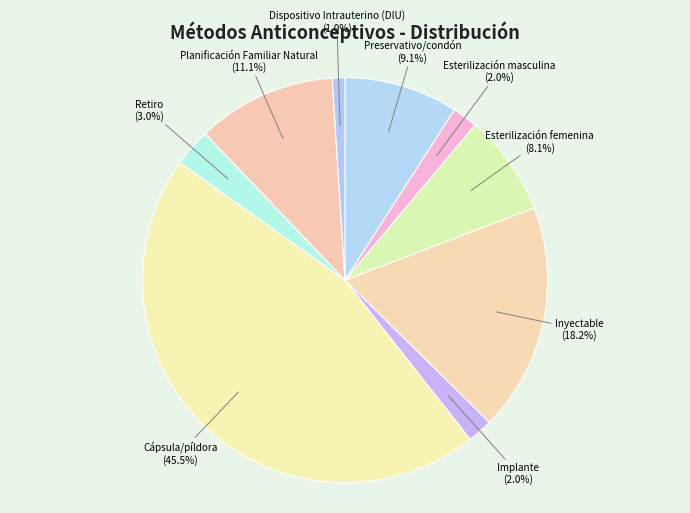

What is the smallest slice in the pie chart?

Dispositivo Intrauterino (DIU)